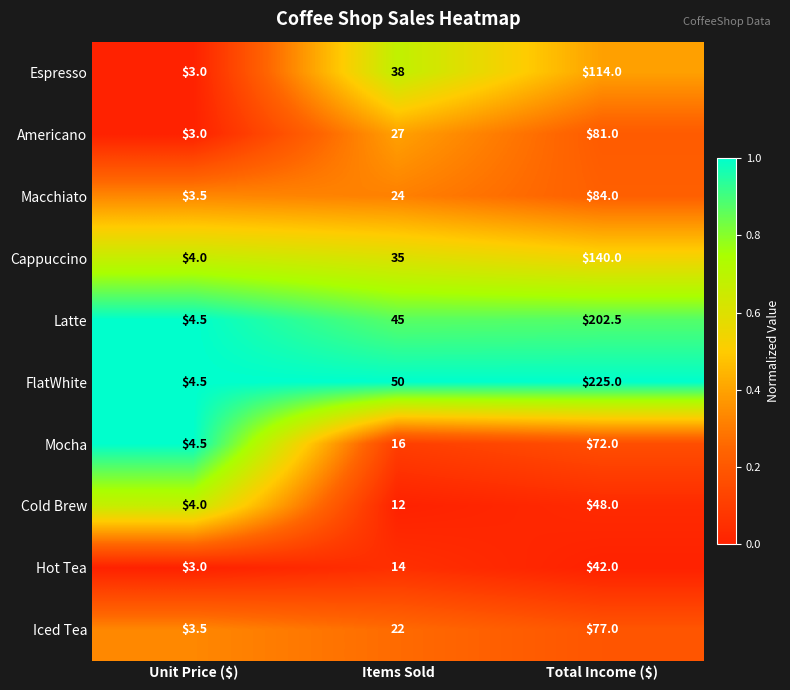

What value does the Americano series have at Unit Price ($)?

3.0